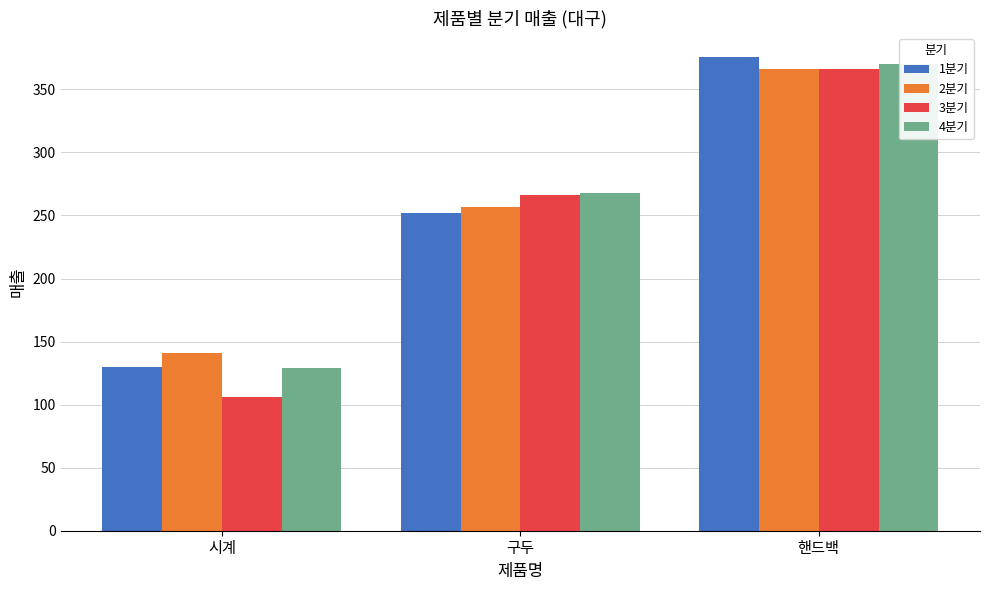

How many values in the 4분기 series exceed 268?

1